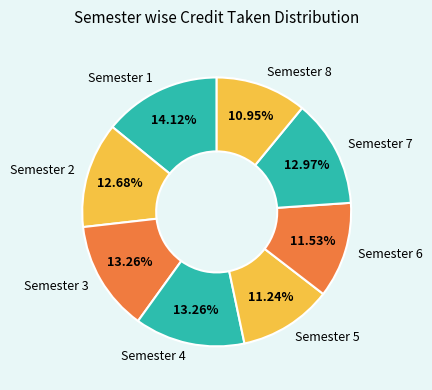

To the nearest percent, what percentage of the pie is Semester 5?

11%